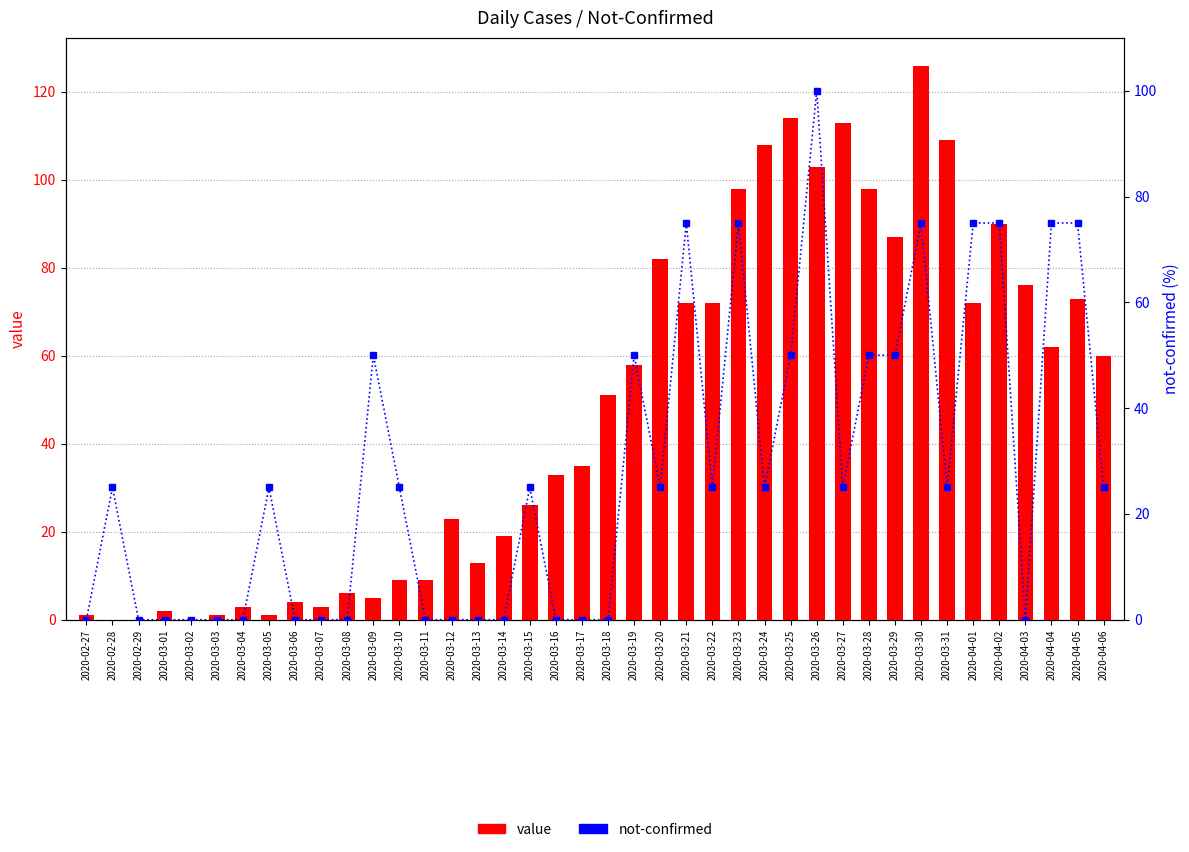

What are all the series names shown in the legend?

value, not-confirmed